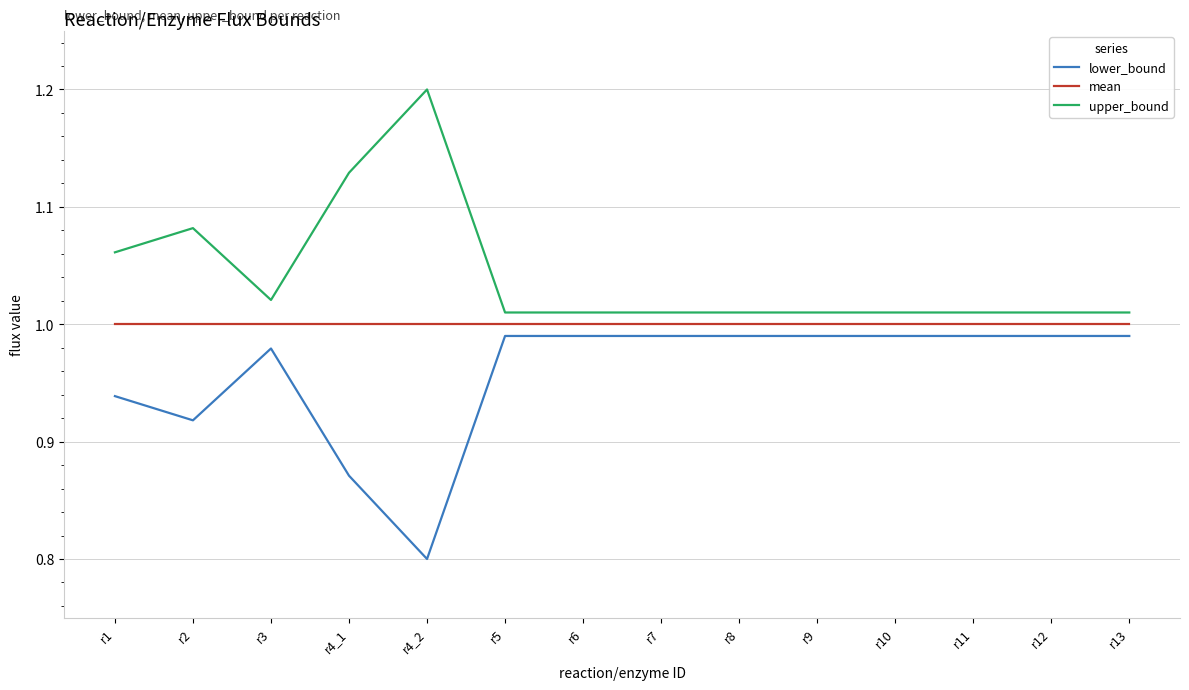

What is the difference between the second highest and second lowest values in the lower_bound series?

0.1